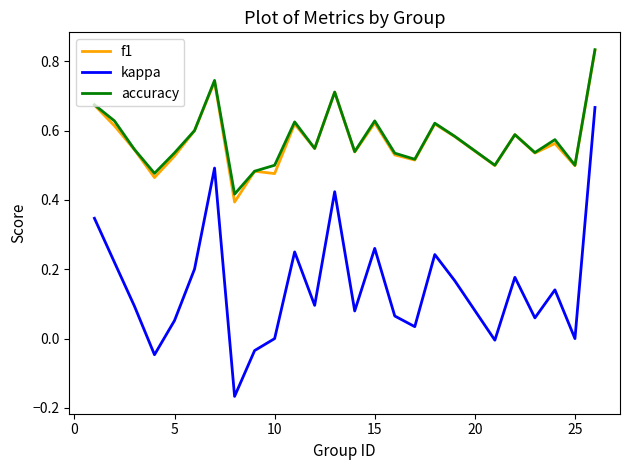

True or false: f1 and kappa intersect in this chart.

False